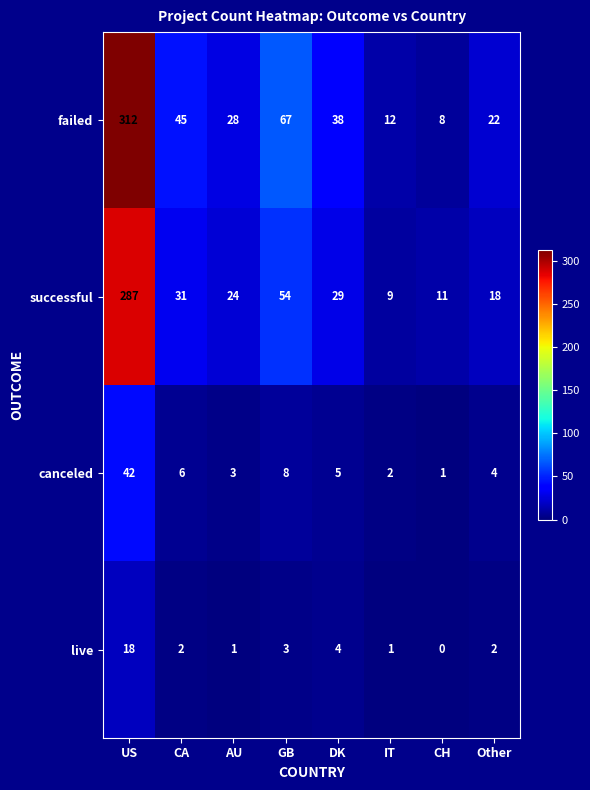

Which series changed the most between GB and CH?

failed